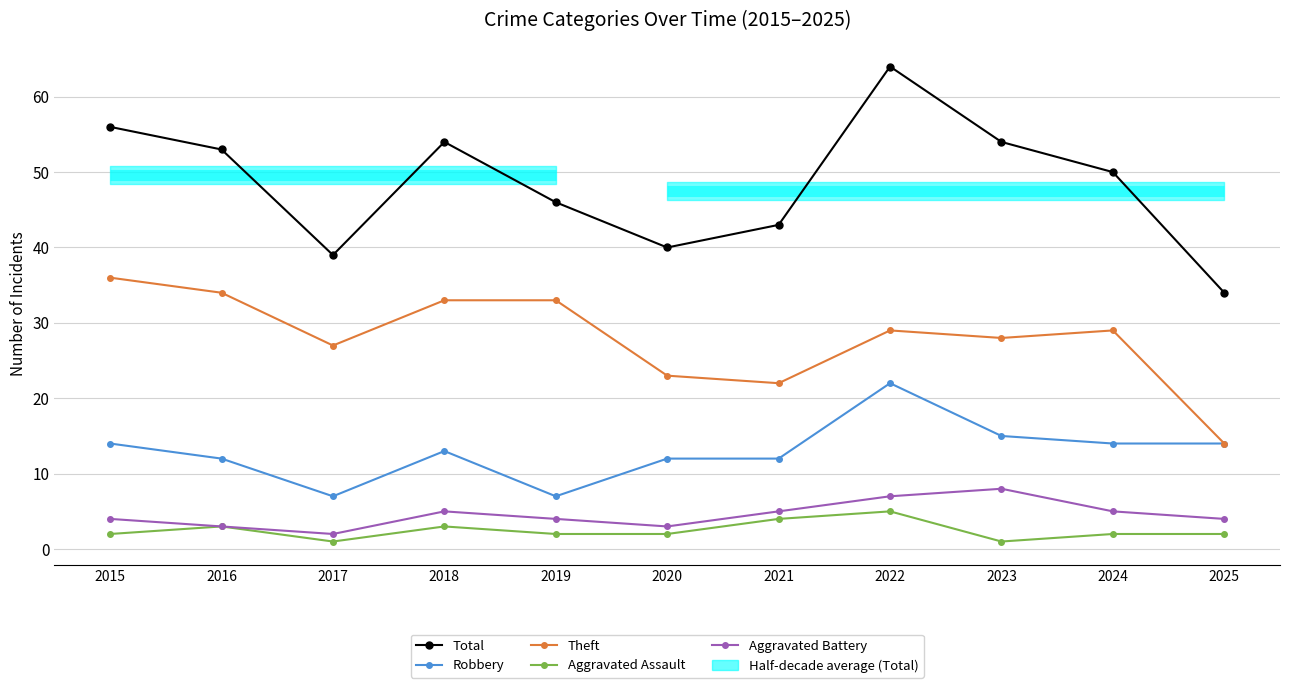

The value of Theft at 2022 is 29. True or false?

True